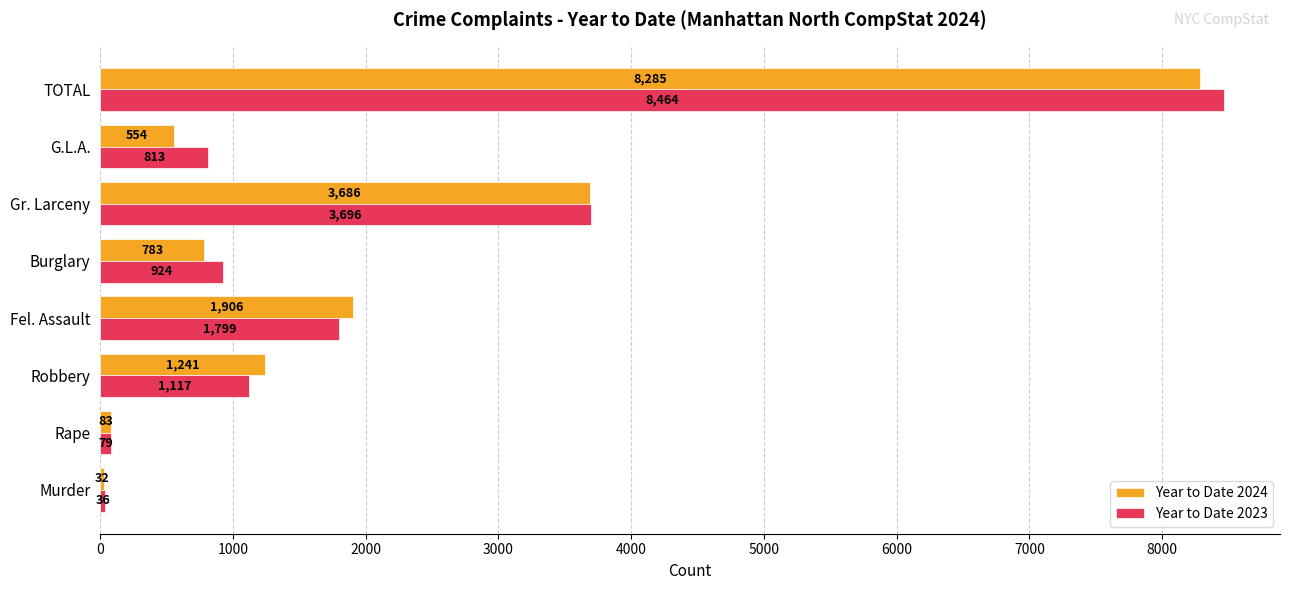

List the series in order of their overall mean, highest first.

Year to Date 2023, Year to Date 2024